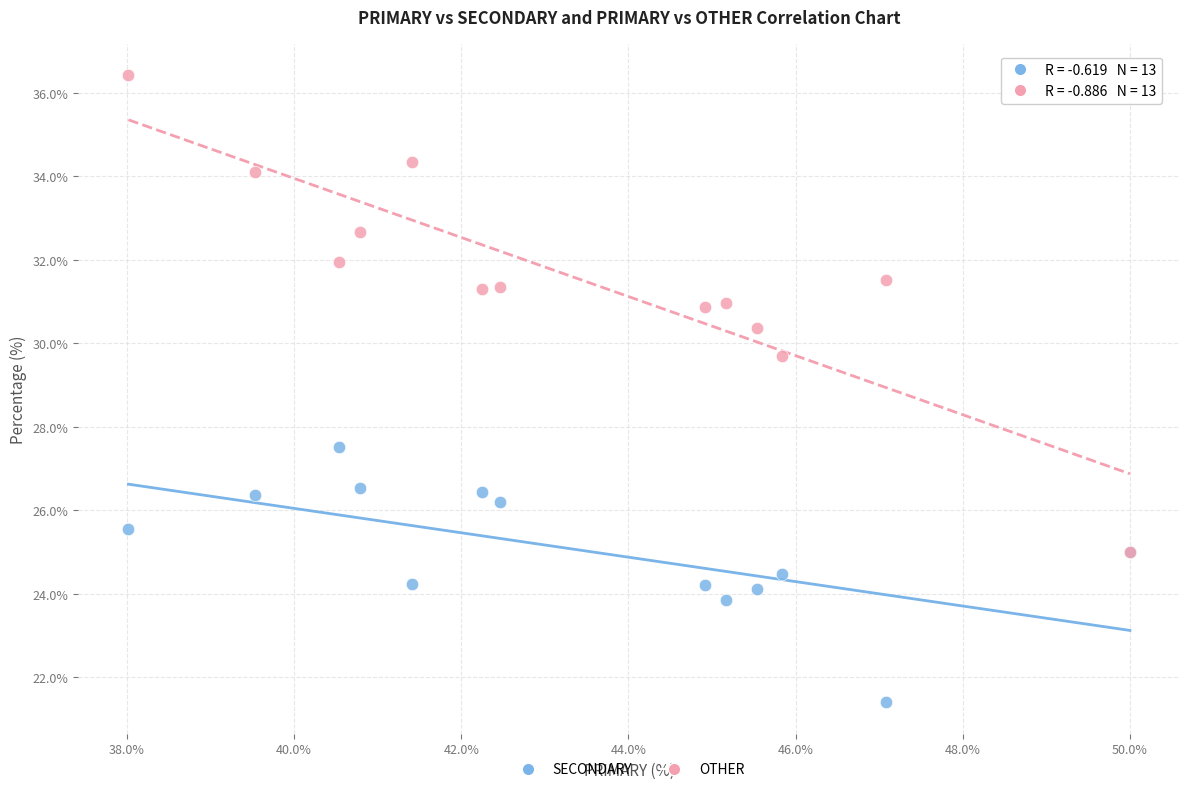

Which series contains the highest Y value?

OTHER